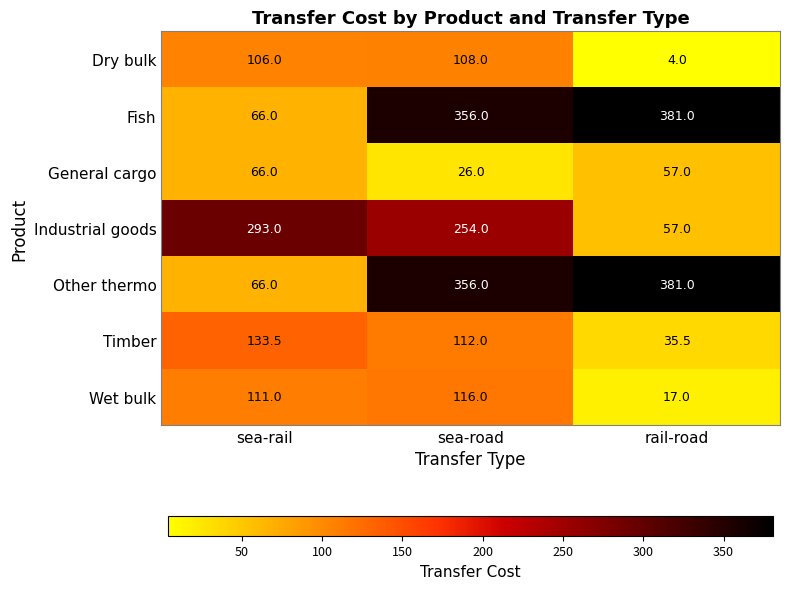

What is the difference between the highest and lowest values at sea-road?

330.0